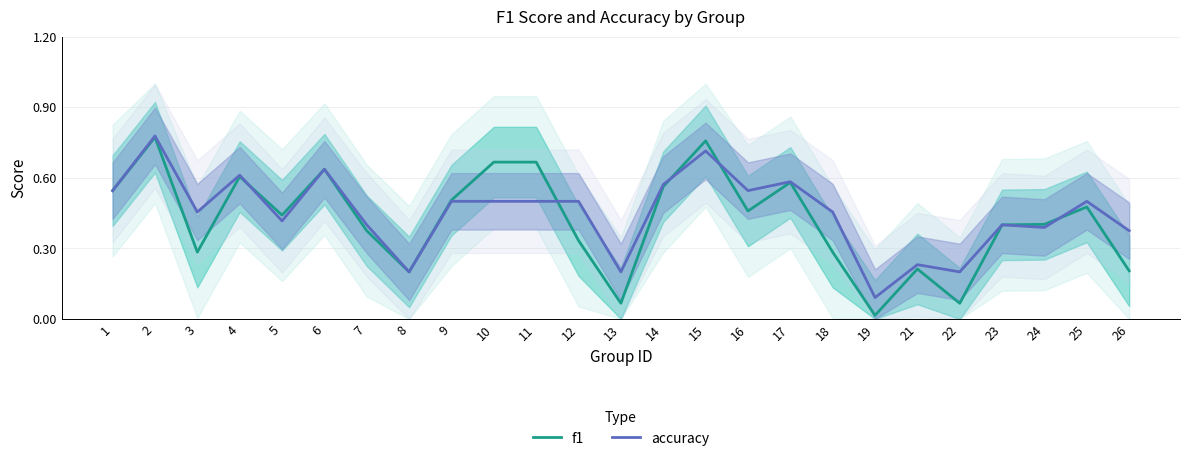

At which category is the sum across all series the highest?

2